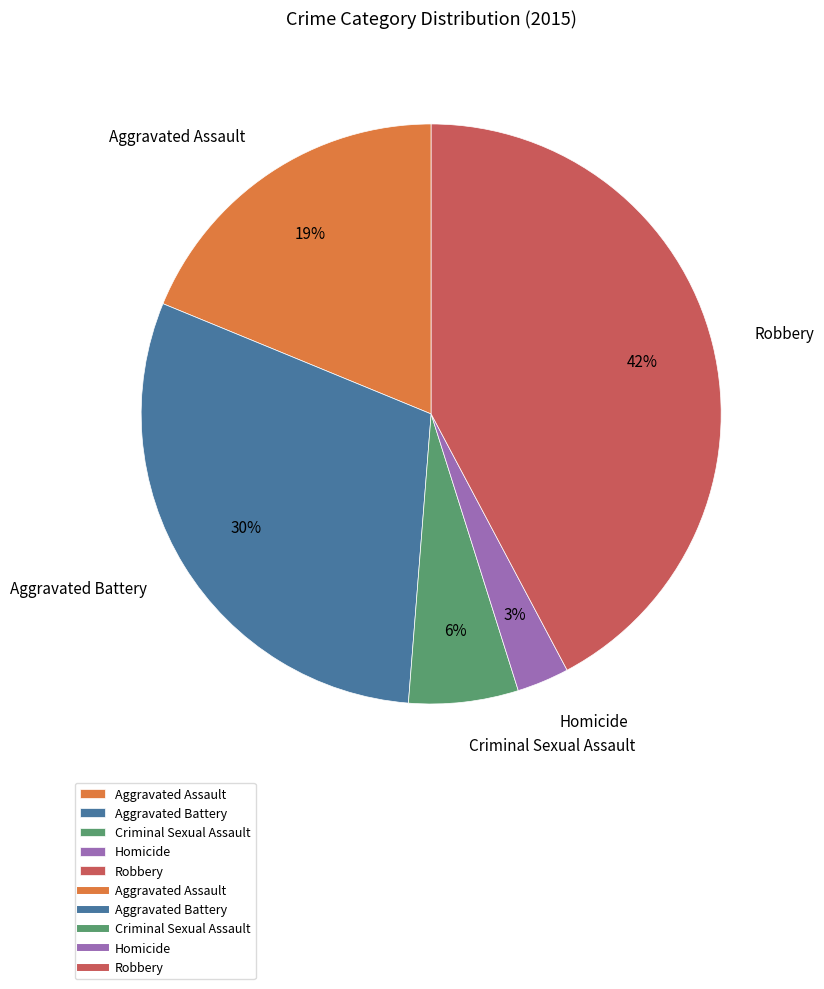

Rank the categories by value from lowest to highest.

Homicide, Criminal Sexual Assault, Aggravated Assault, Aggravated Battery, Robbery